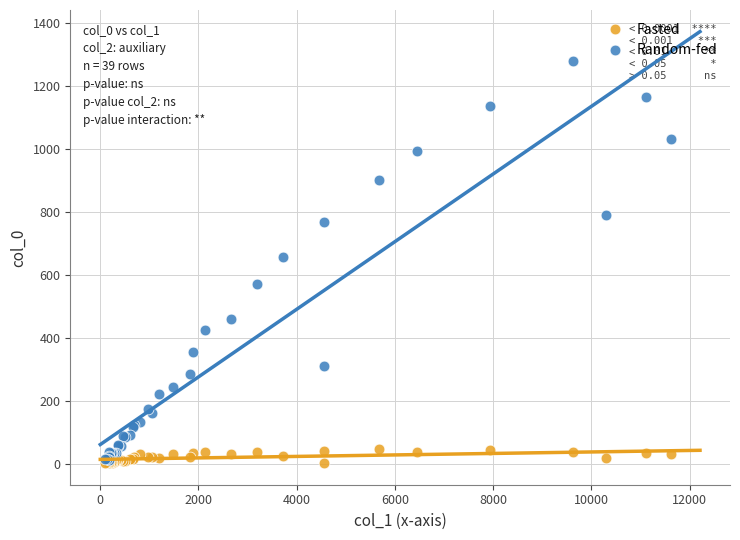

Which series has the widest spread of Y values?

Random-fed